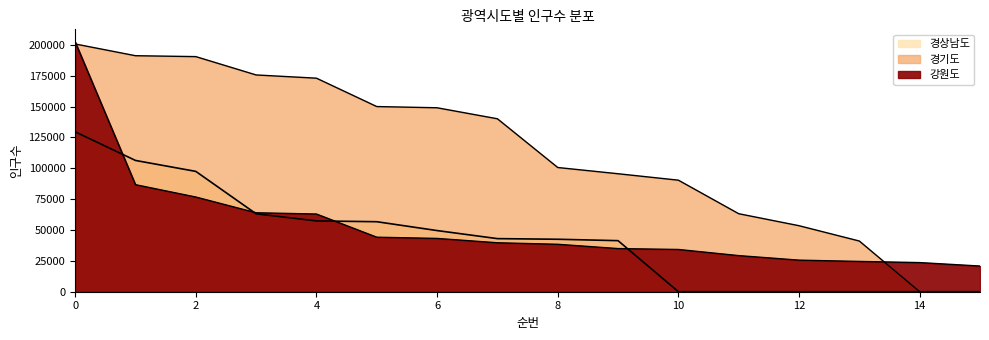

What are all the series names shown in the legend?

강원도, 경기도, 경상남도